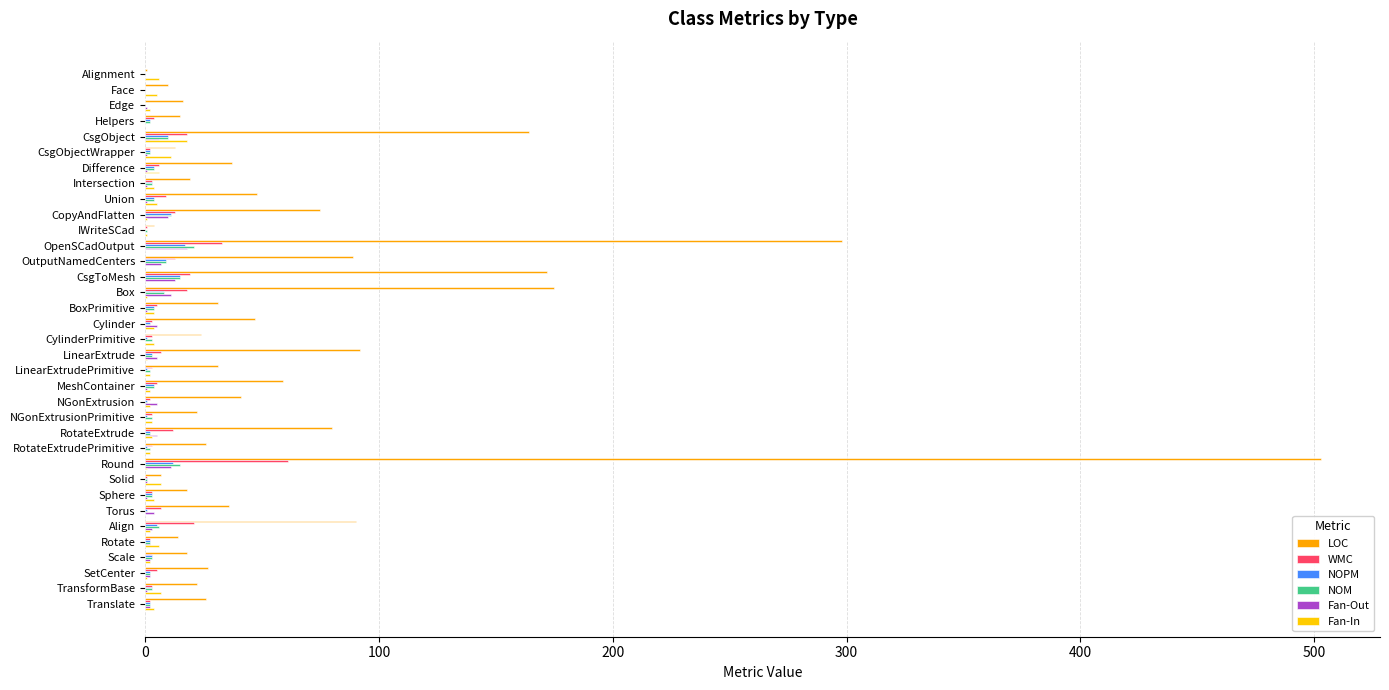

What are all the series names shown in the legend?

LOC, WMC, NOPM, NOM, Fan-Out, Fan-In